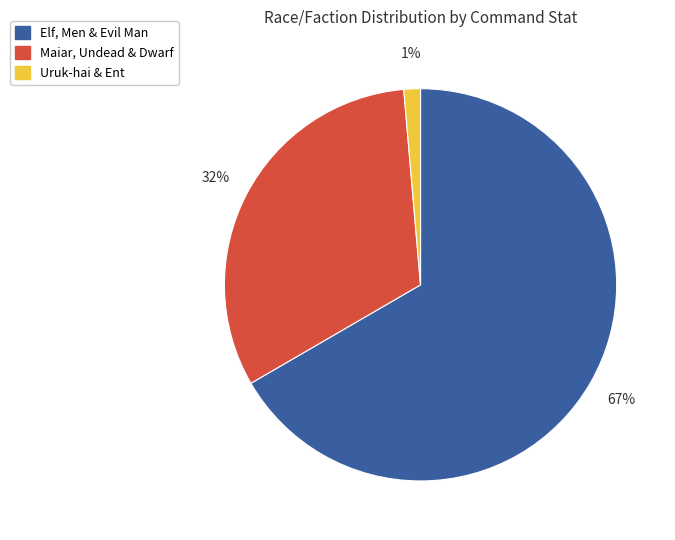

Which slice is the largest?

Elf, Men & Evil Man